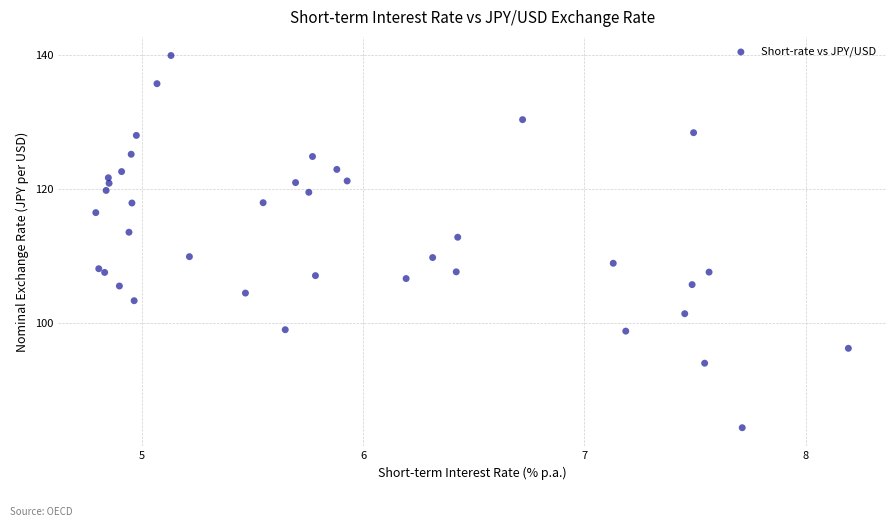

What Y value in the scatter plot is closest to 112?

112.9